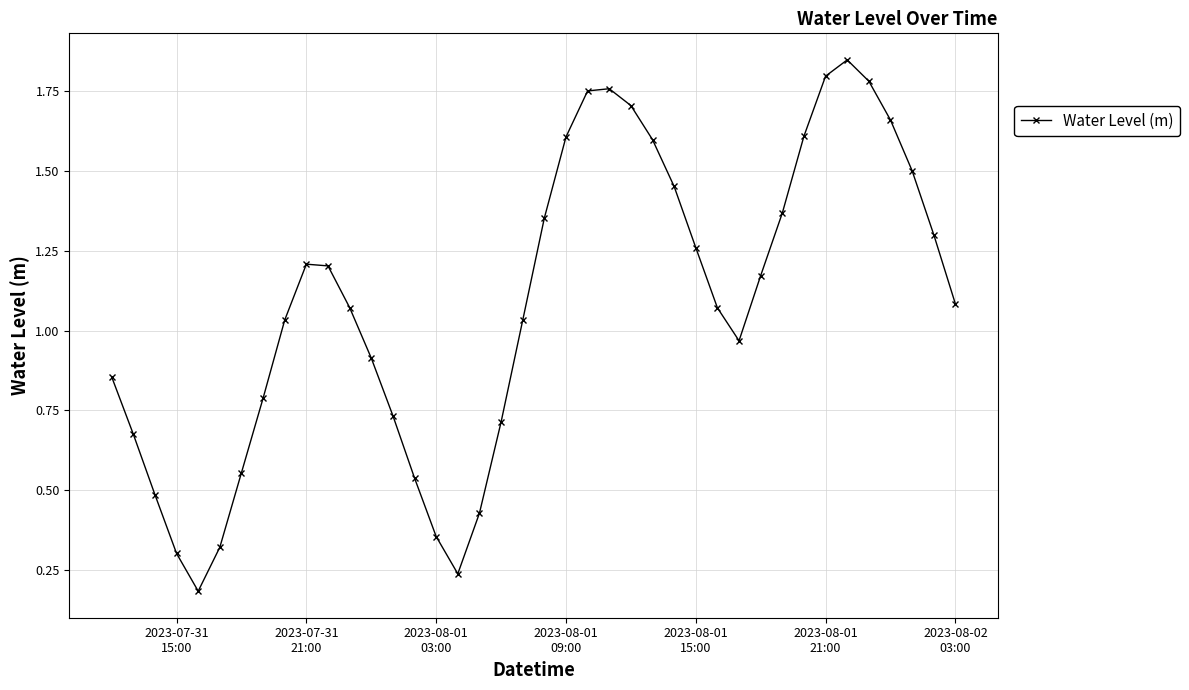

How many points are higher than both their immediate neighbors (excluding endpoints)?

3